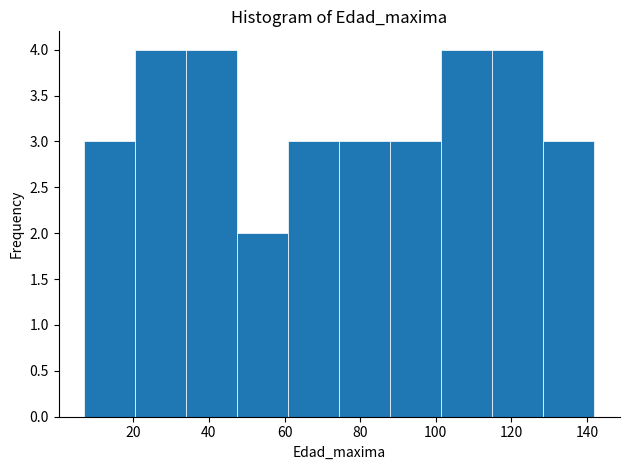

Reading left to right, list every bar in this chart as the range it spans on the x-axis followed by its height. Neither the bar edges nor the heights are printed on the chart, so give them approximately, as read against the axes.

7.0 to 20.5: 3
20.5 to 34.0: 4
34.0 to 47.5: 4
47.5 to 61.0: 2
61.0 to 74.5: 3
74.5 to 88.0: 3
88.0 to 101.5: 3
101.5 to 115.0: 4
115.0 to 128.5: 4
128.5 to 142.0: 3